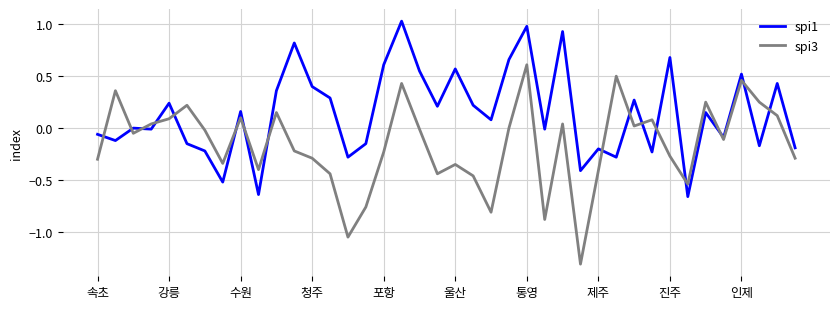

Rank the series by their maximum value, from highest to lowest.

spi1, spi3